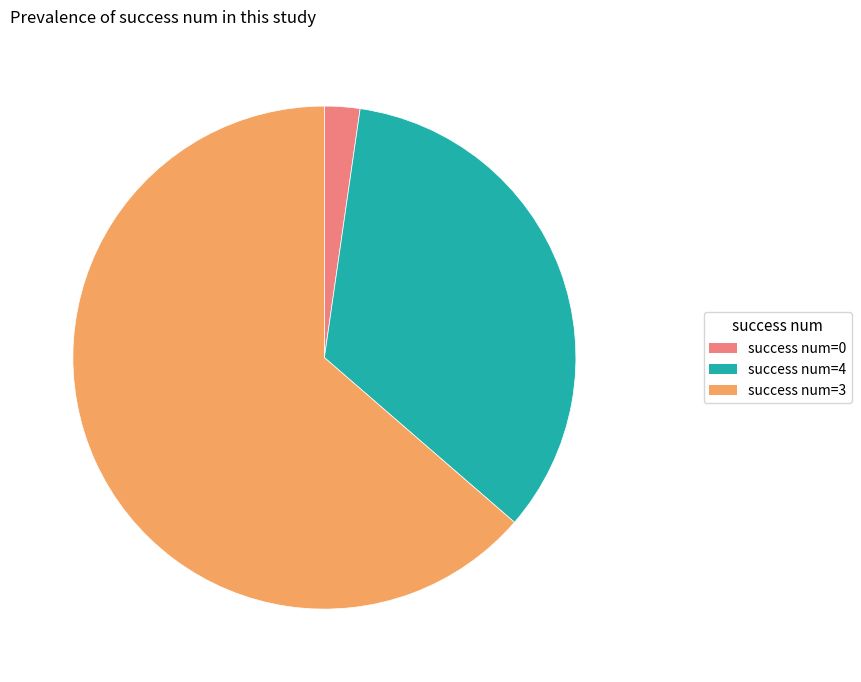

Which has a higher value, success num=0 or success num=3?

success num=3